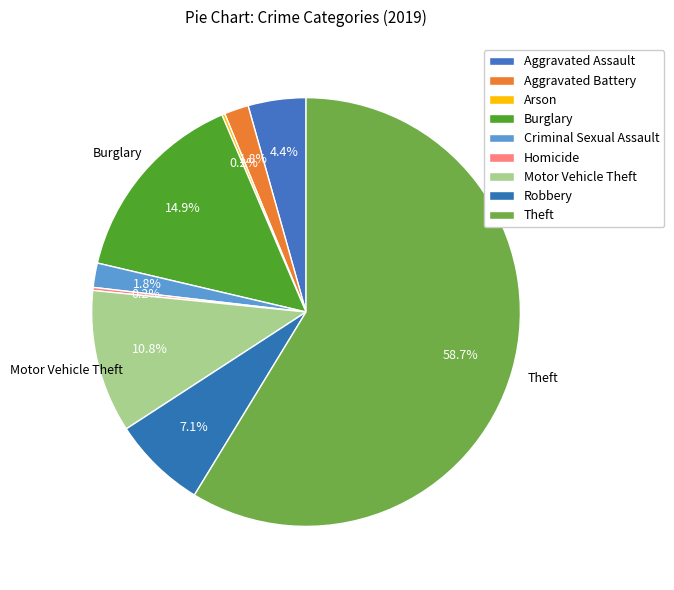

Count the number of slices in the pie.

9